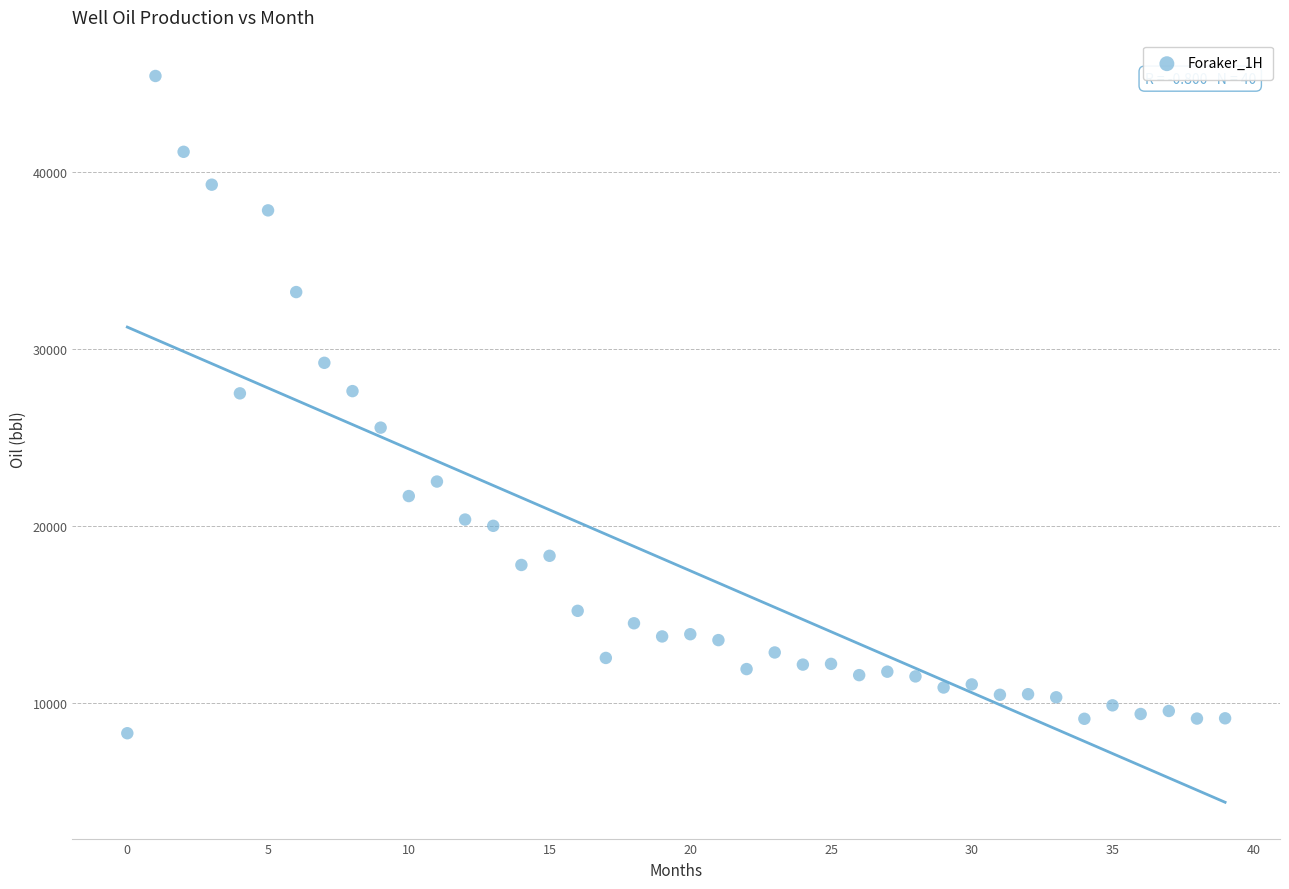

What is the range of Y values (max minus min)?

37131.6